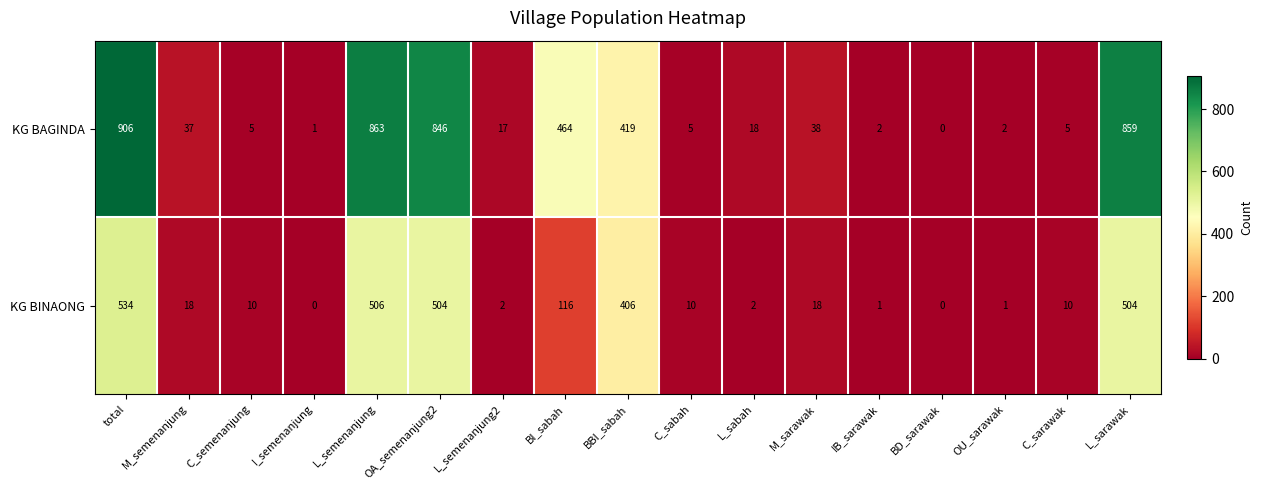

What is the total value across all series at M_sarawak?

56